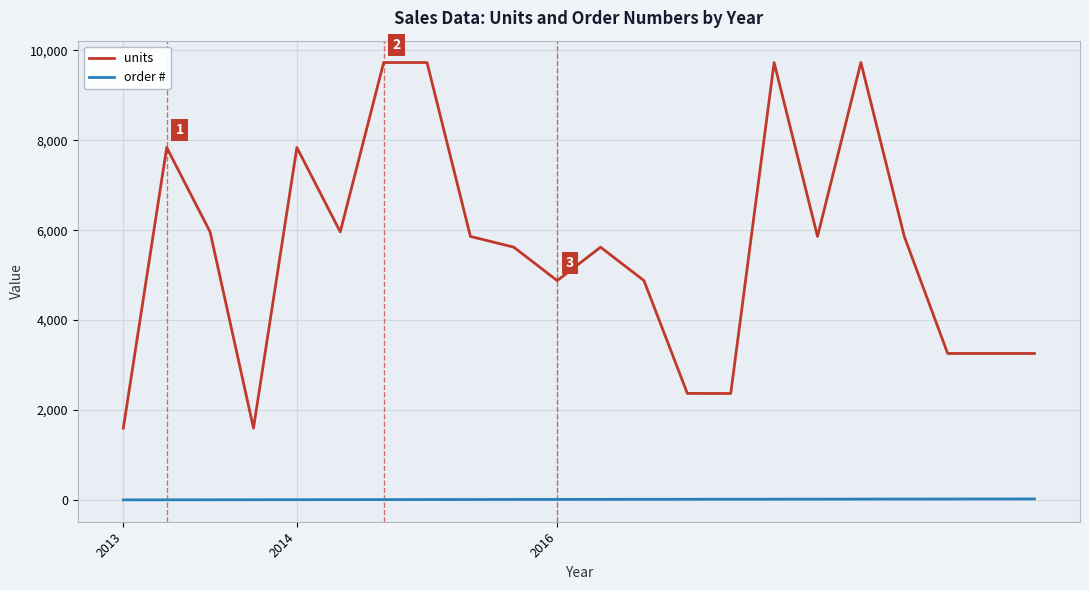

Which series has the widest spread of values?

units